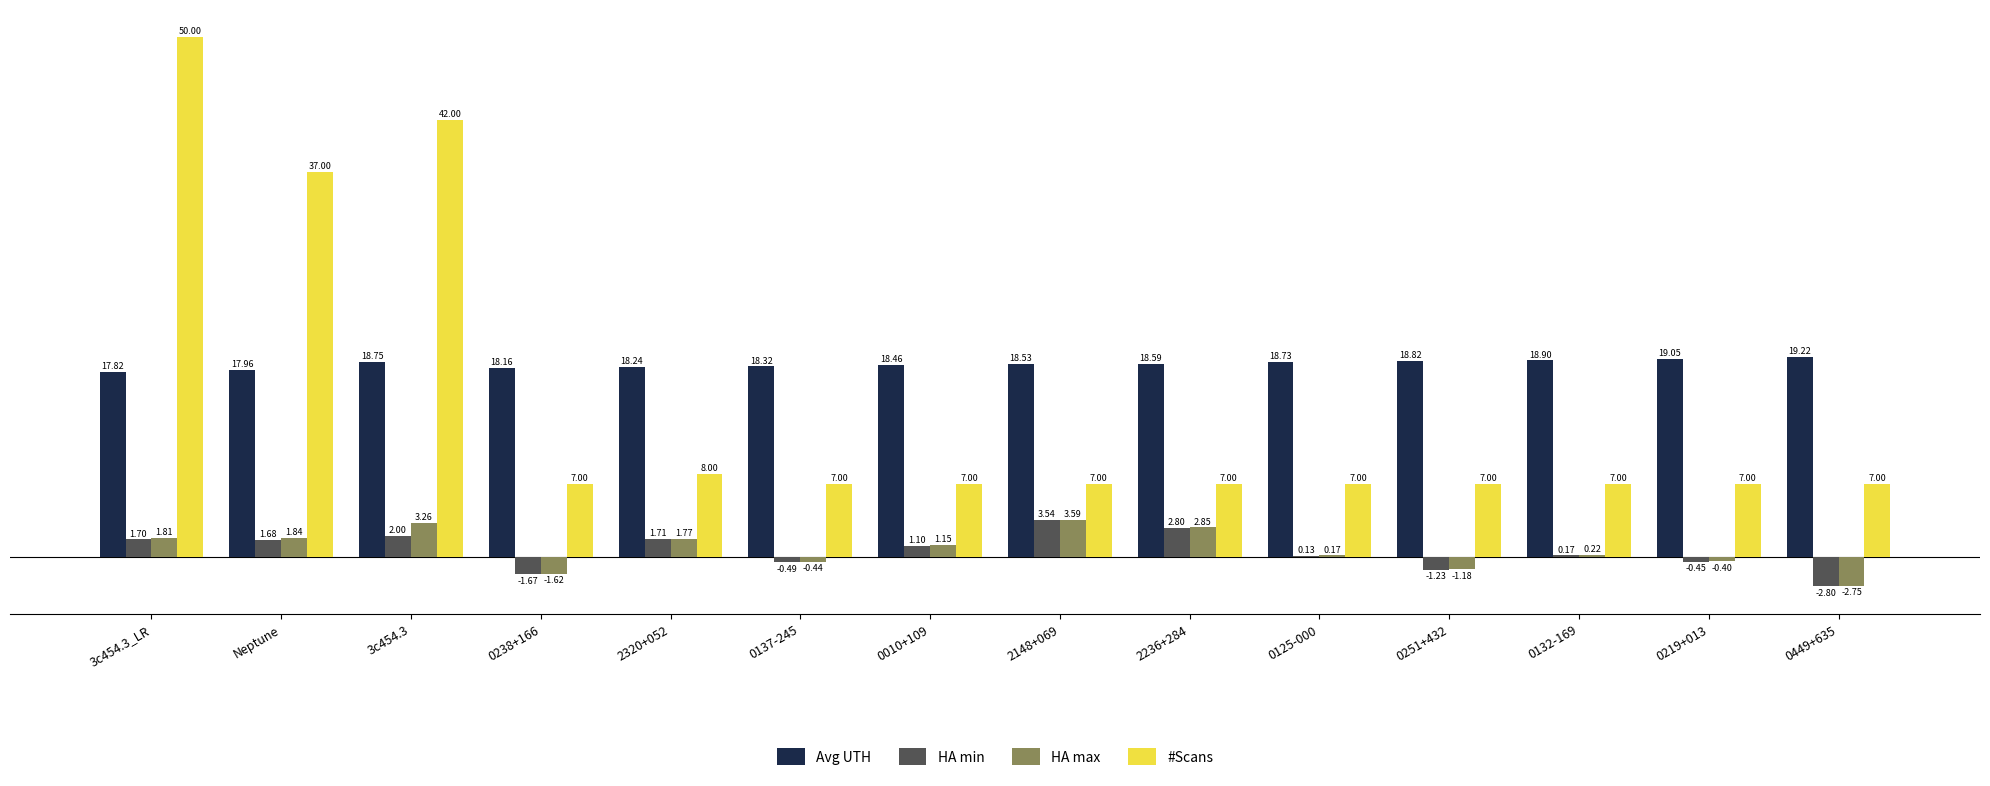

What is the difference between the HA max values at 0219+013 and 3c454.3?

3.7